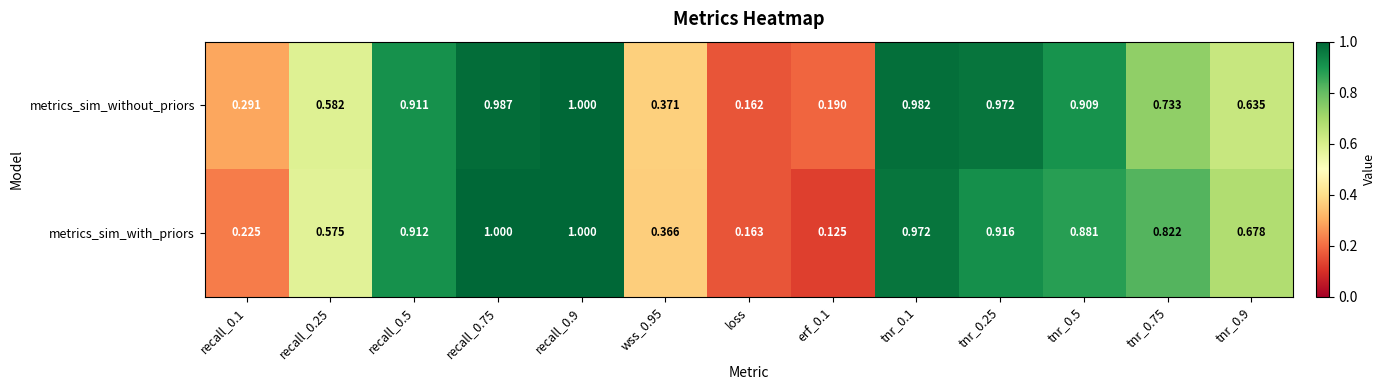

At erf_0.1, list the series in order from smallest to largest.

metrics_sim_with_priors, metrics_sim_without_priors